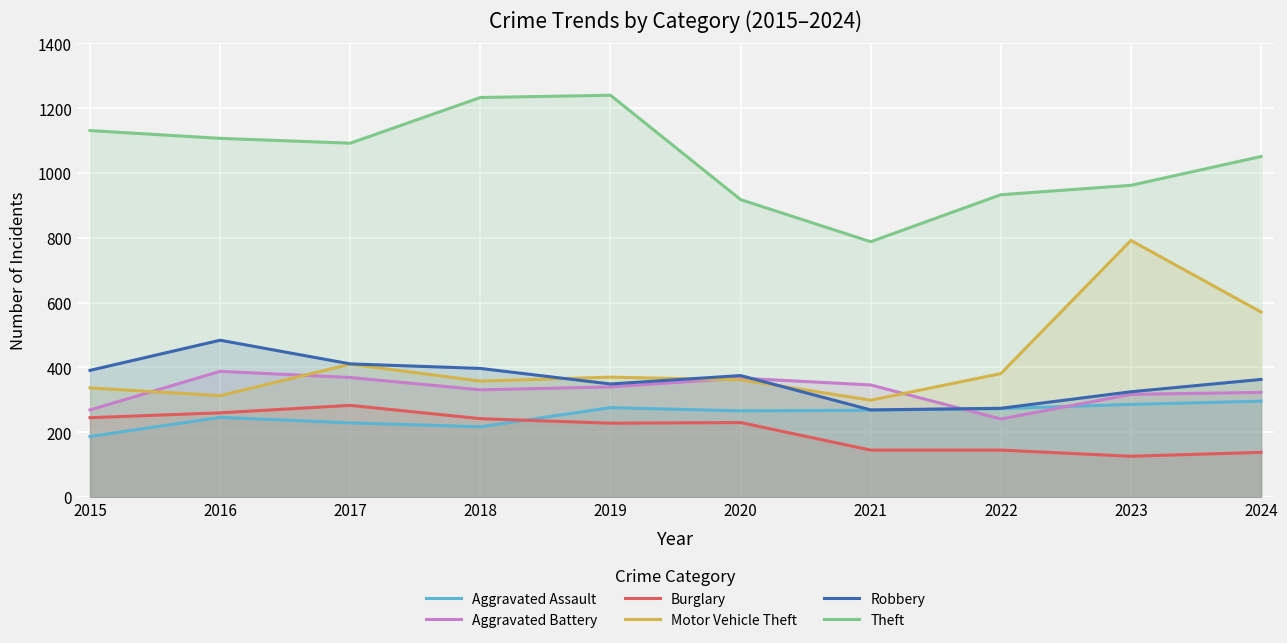

True or false: Robbery has a value of 397 at 2018.

True